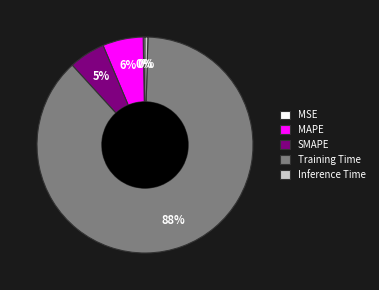

Which has a higher value, Training Time or MAPE?

Training Time